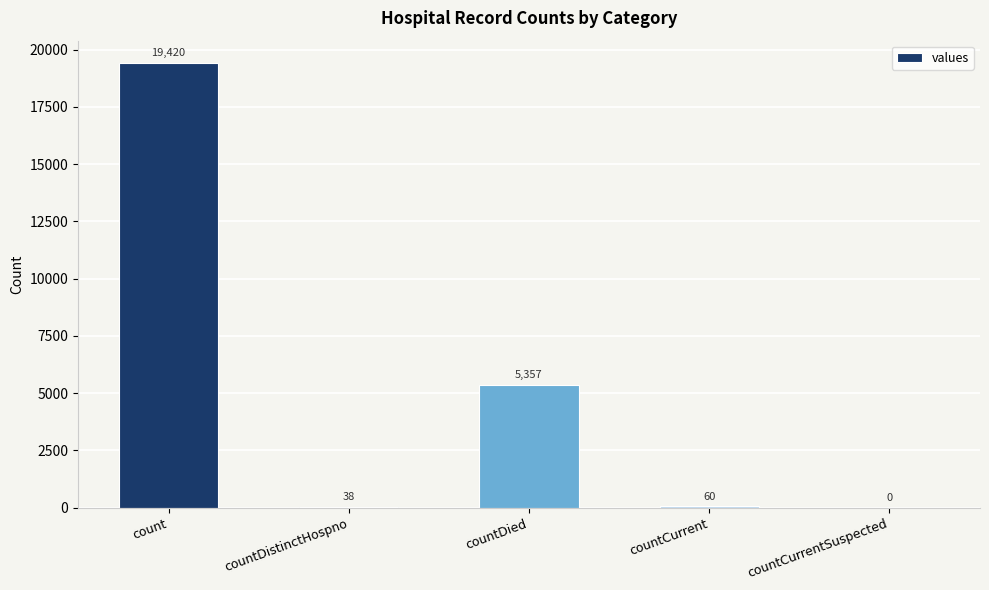

Reading left to right, extract all data points from this chart.

count=19420	countDistinctHospno=38	countDied=5357	countCurrent=60	countCurrentSuspected=0